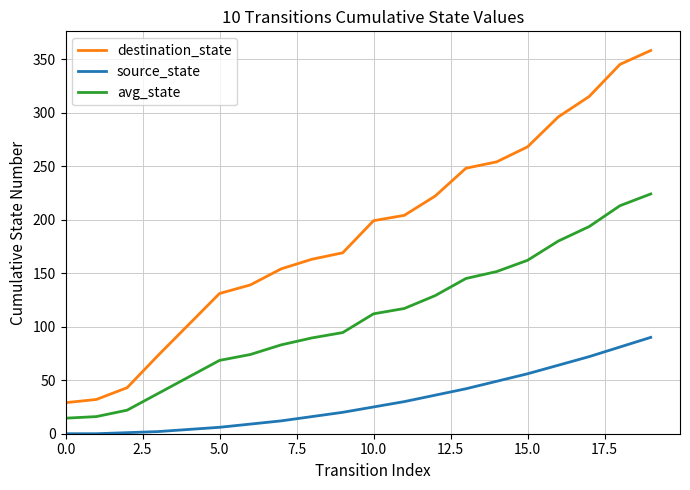

True or false: avg_state and destination_state cross at least once.

False